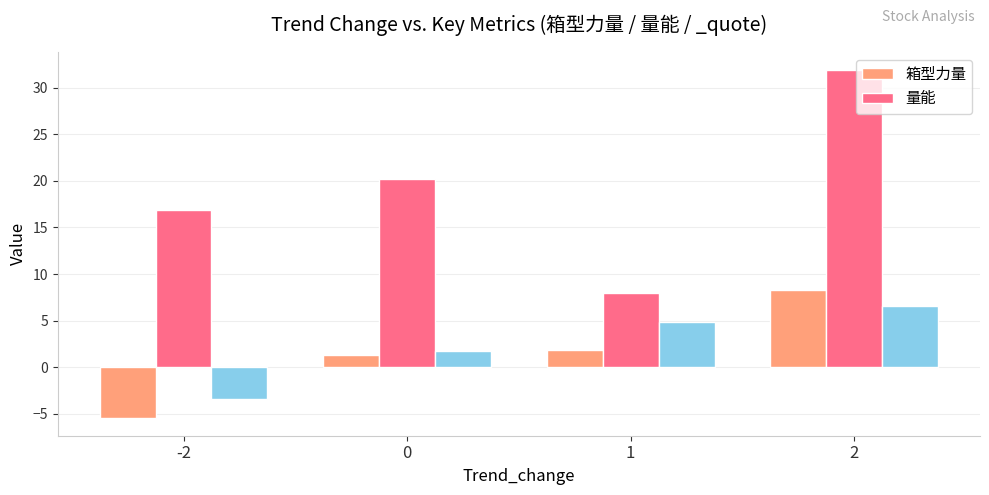

The 量能 series shows 32.0 at 2. True or false?

True